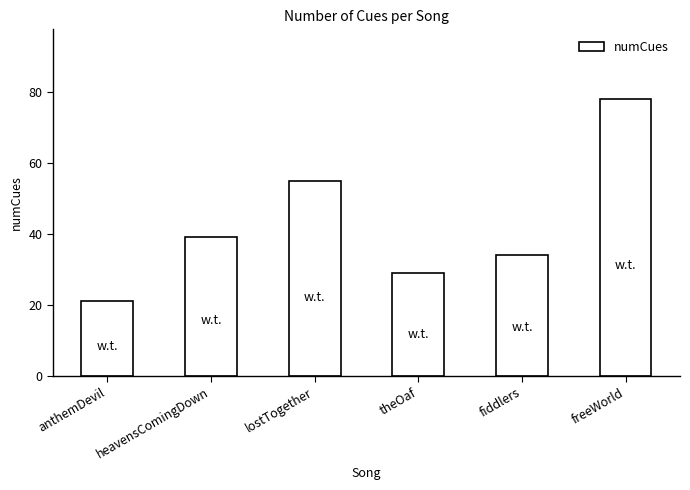

What is the greatest value displayed?

78